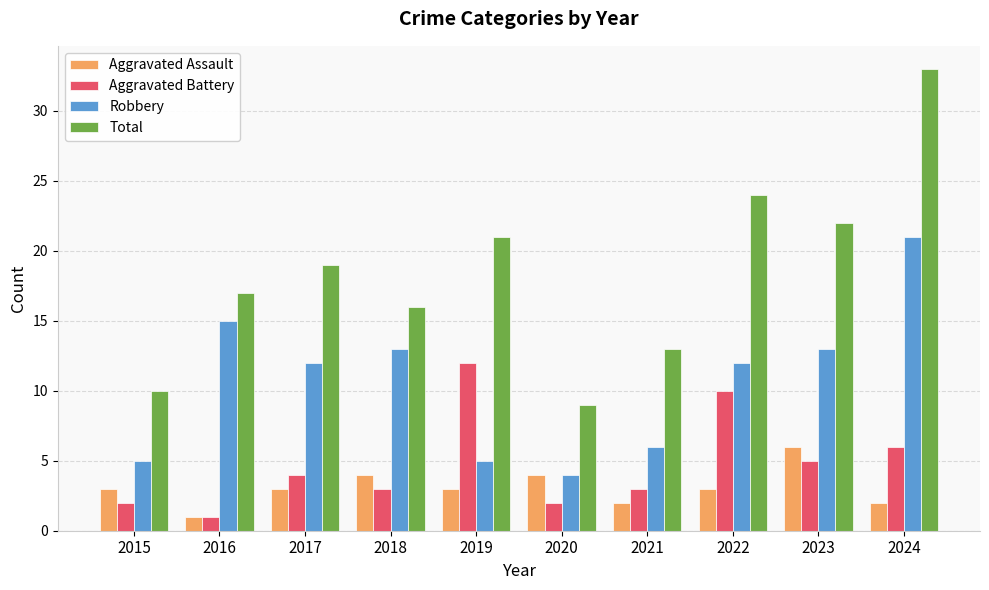

Are the bars horizontal?

No